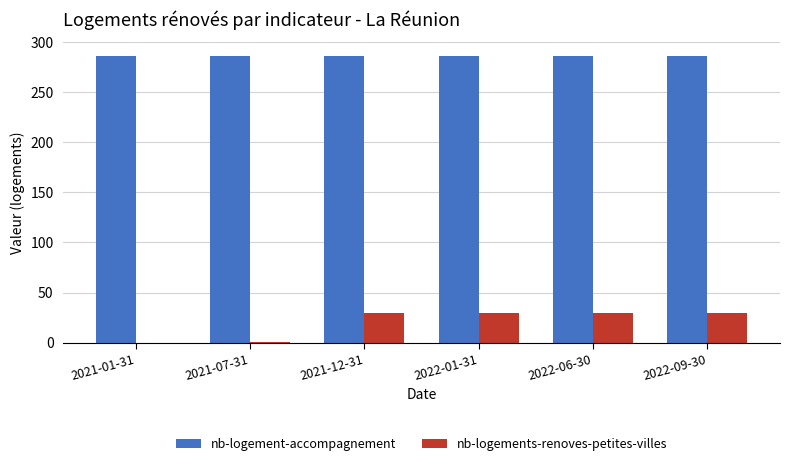

Is the value of nb-logements-renoves-petites-villes at 2021-07-31 greater than the value of nb-logement-accompagnement at 2022-06-30?

No